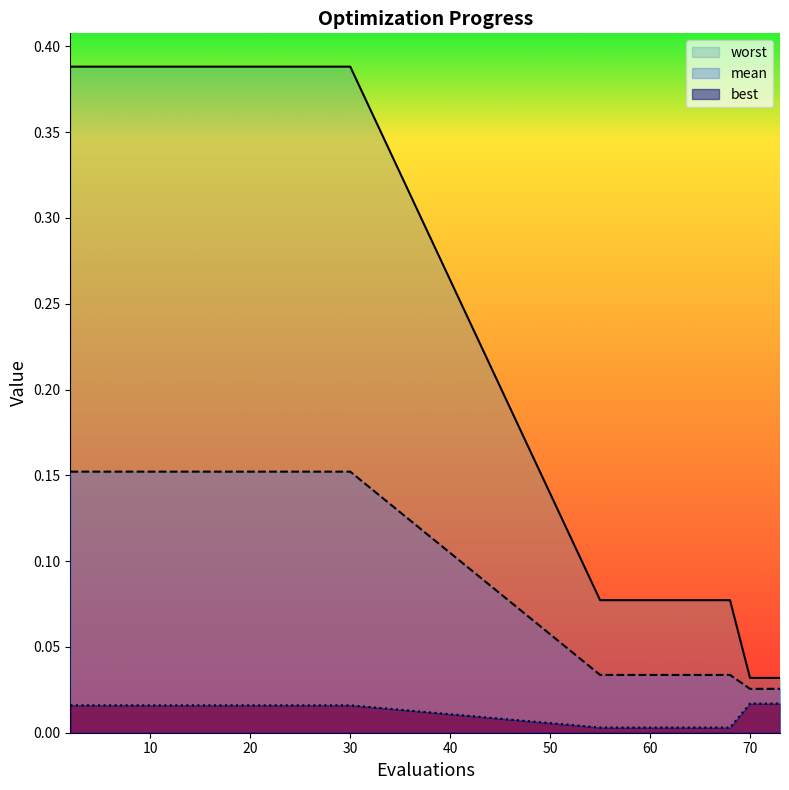

Which has a higher value, 14 or 68?

14